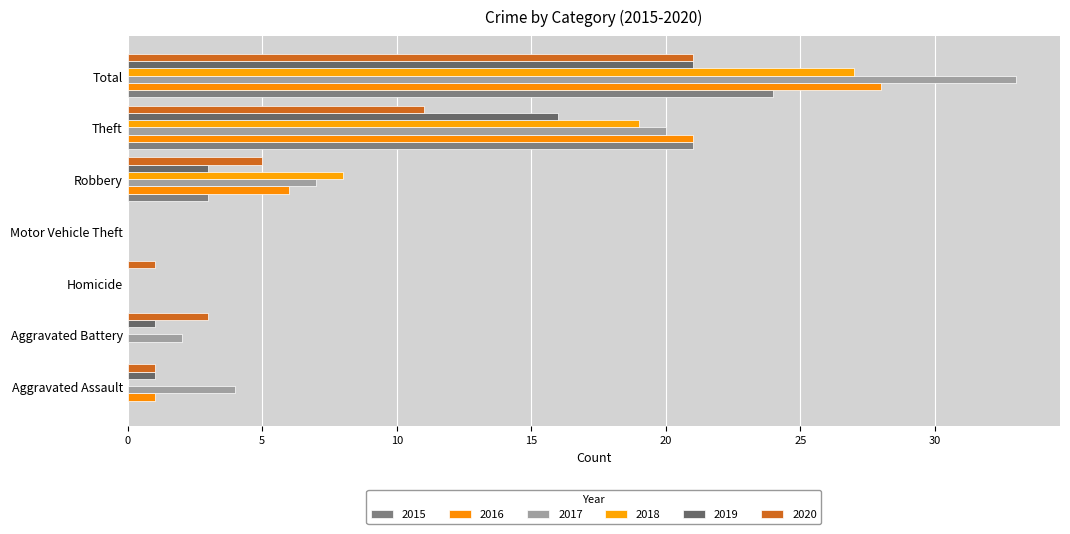

How many series are shown in this chart?

6